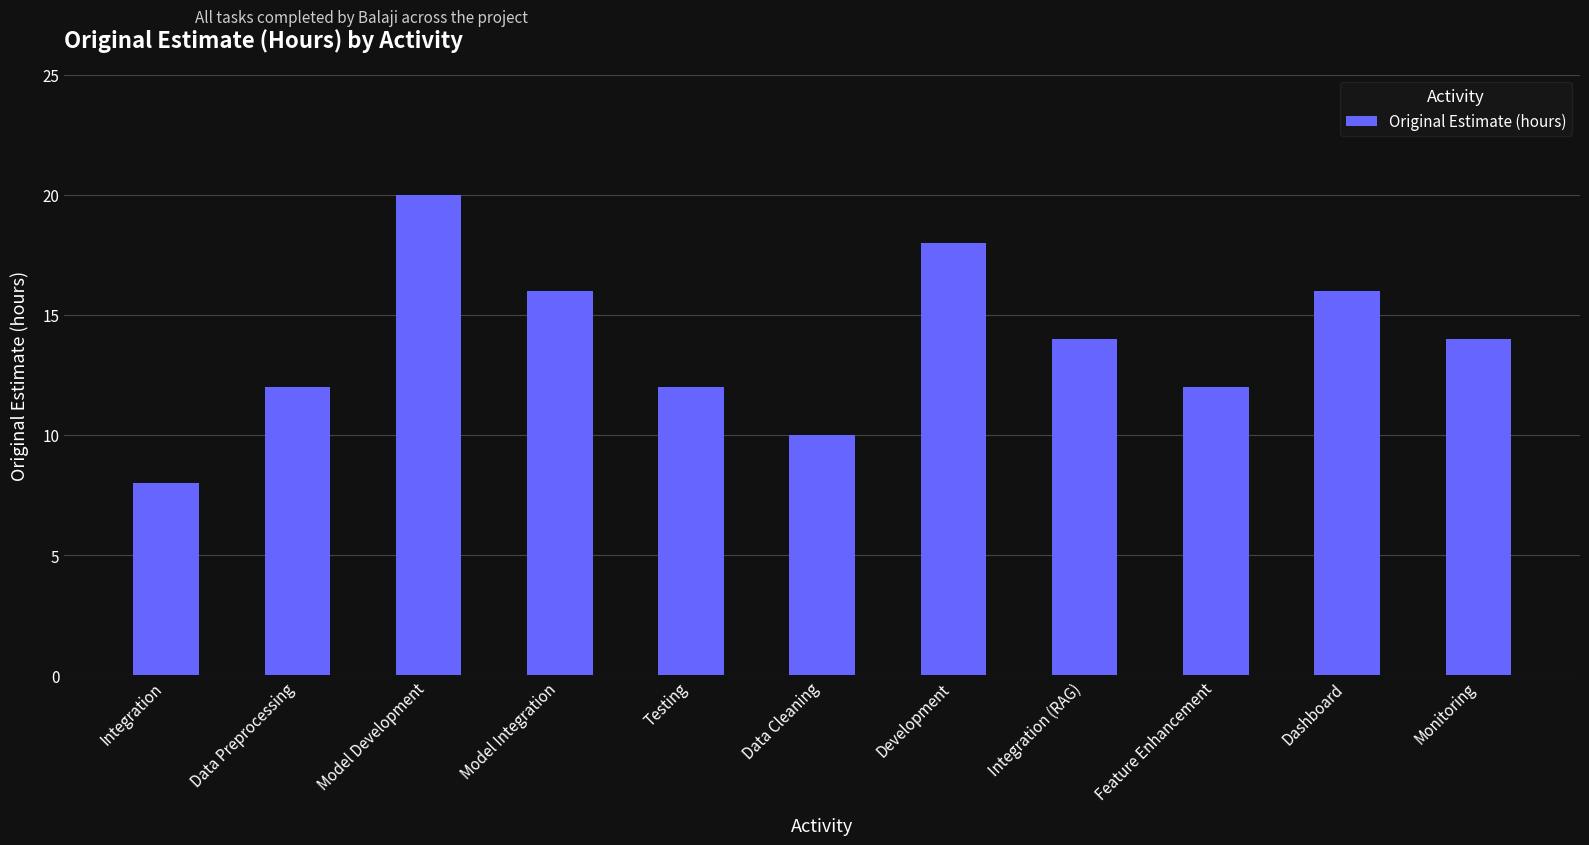

The value at Development is 4. True or false?

False